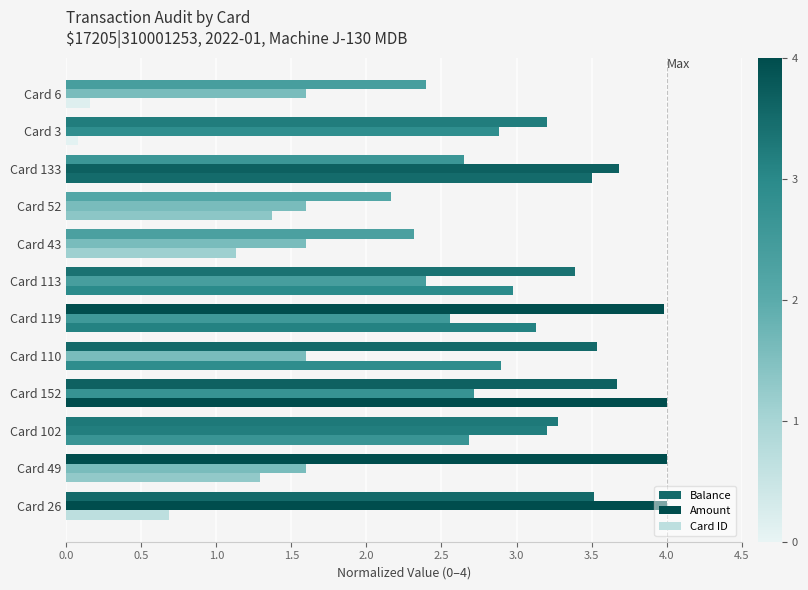

How many values in the Card ID series exceed 2?

6